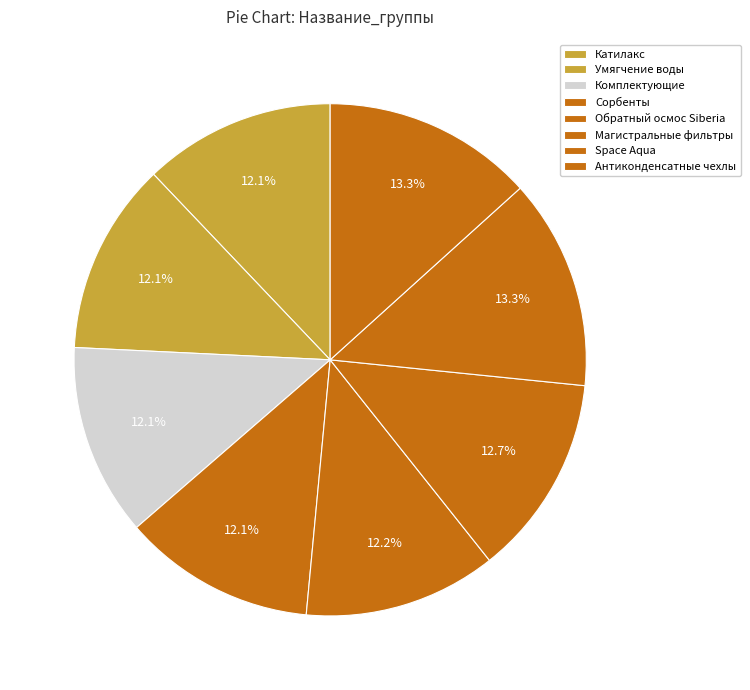

To the nearest percent, what is the difference between the largest and smallest slice percentages?

1%